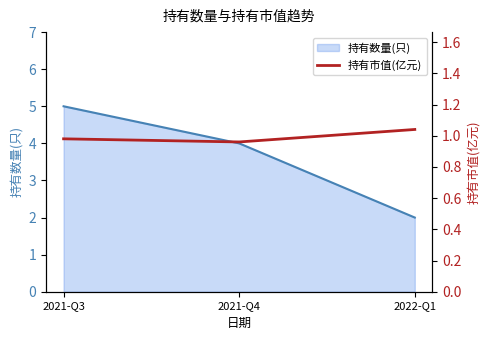

Count the number of categories in the chart.

3